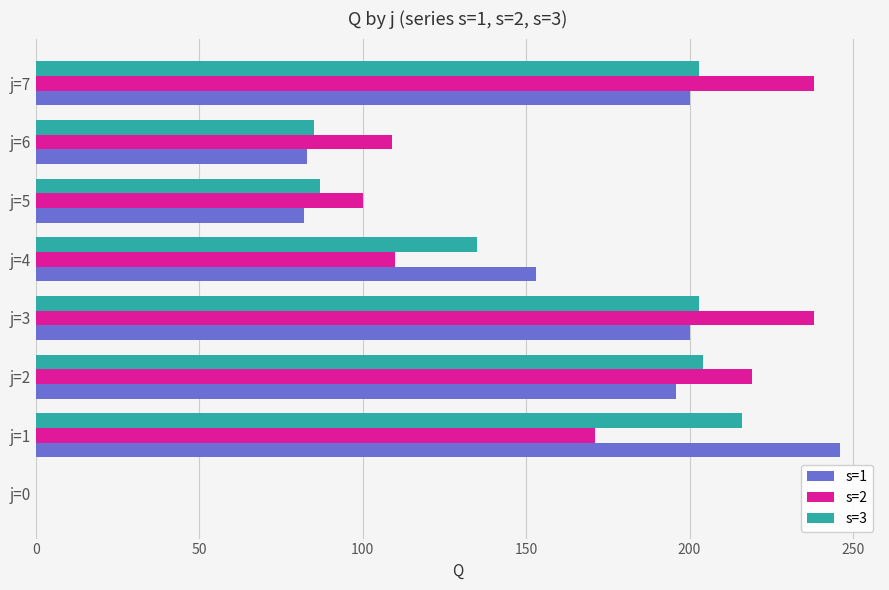

The s=3 series shows 28 at j=6. True or false?

False